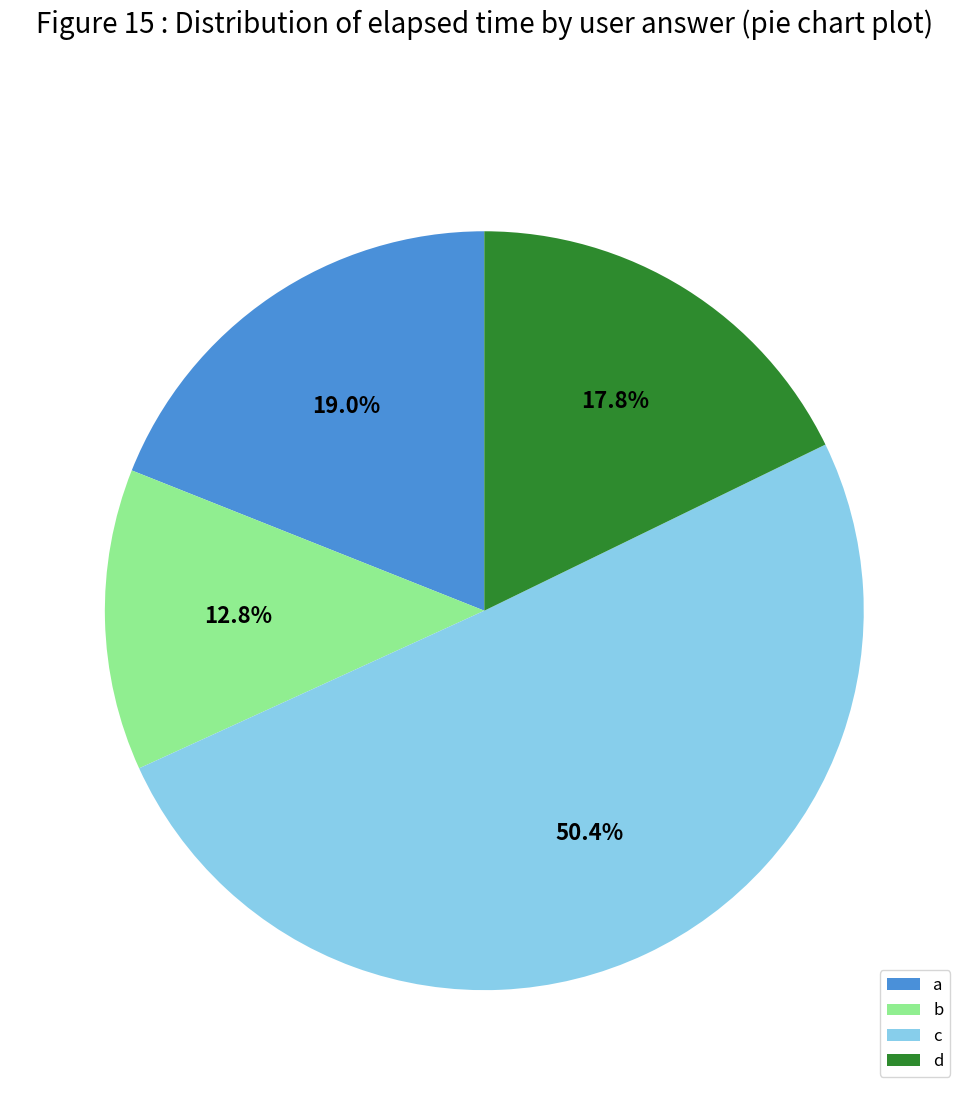

Which slice is the largest?

c